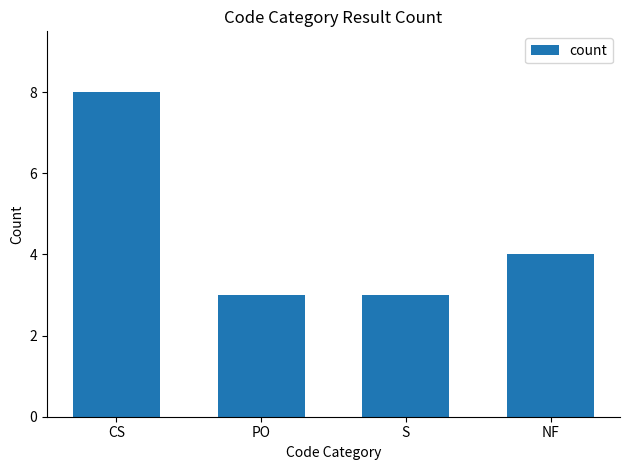

What is the minimum value shown in the chart?

3